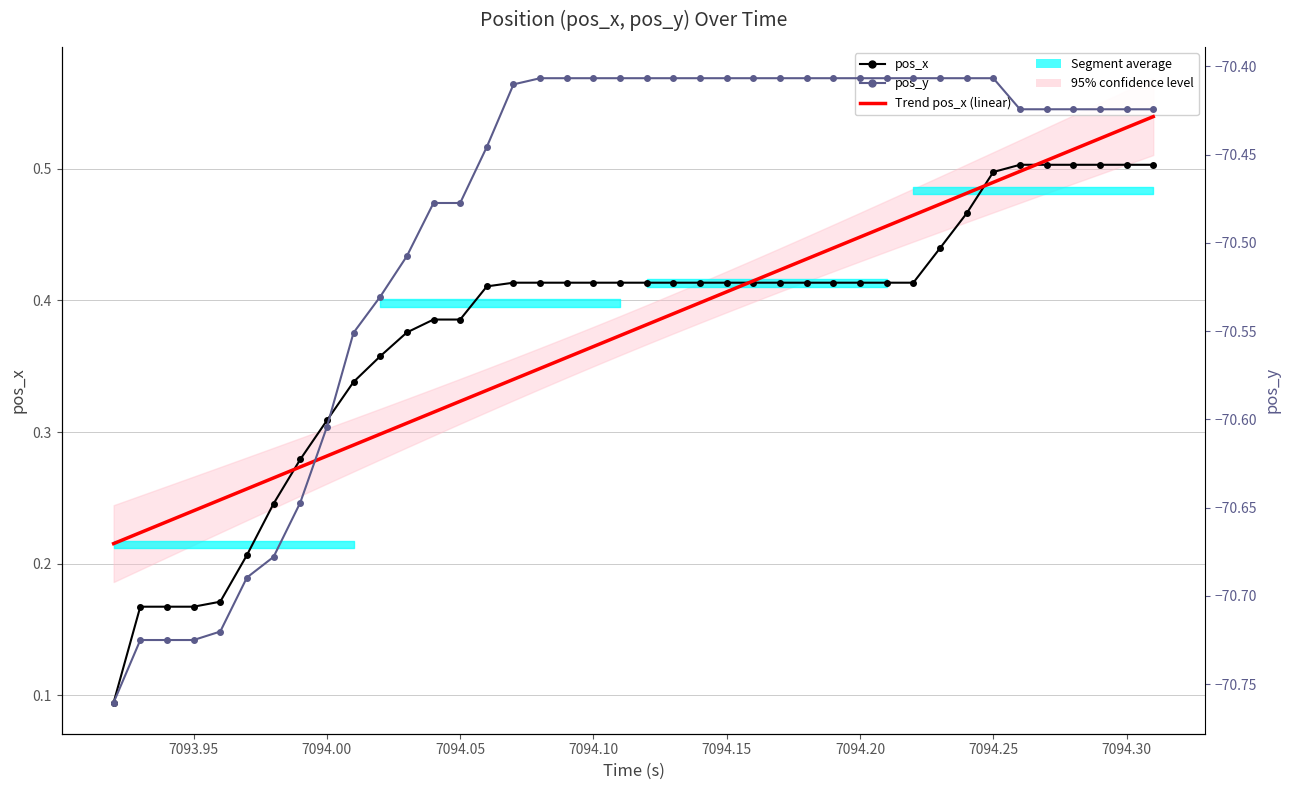

Is the value of Trend pos_x (linear) at 31 greater than the value of pos_y at 7094.25?

Yes